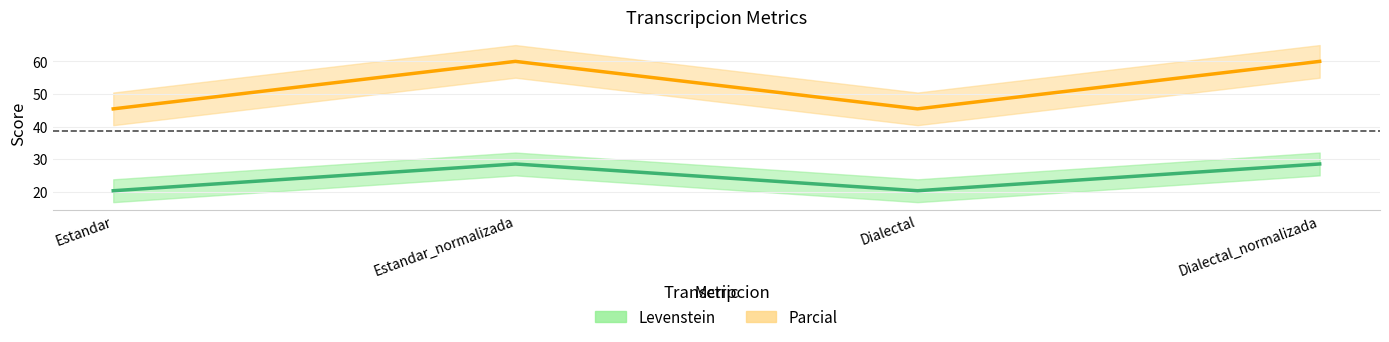

What is the value of the Levenstein point at the 2nd from the left?

28.6